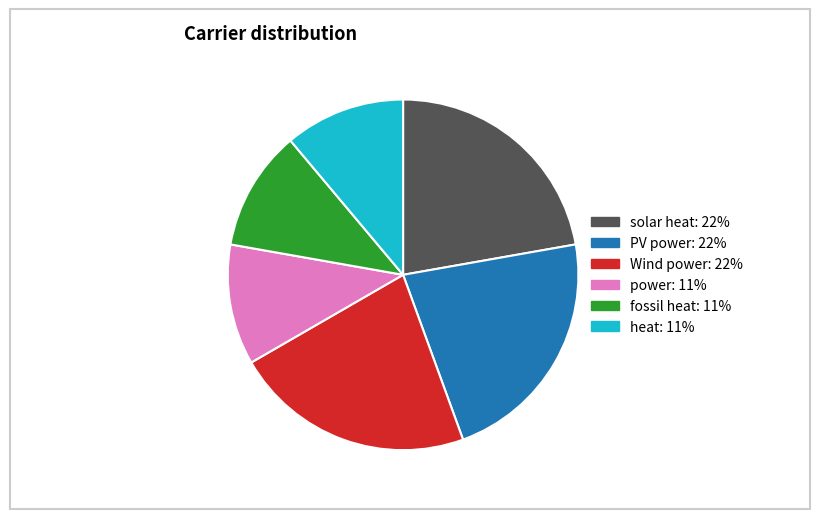

What is the ratio of the value at Wind power to the value at fossil heat?

2.0